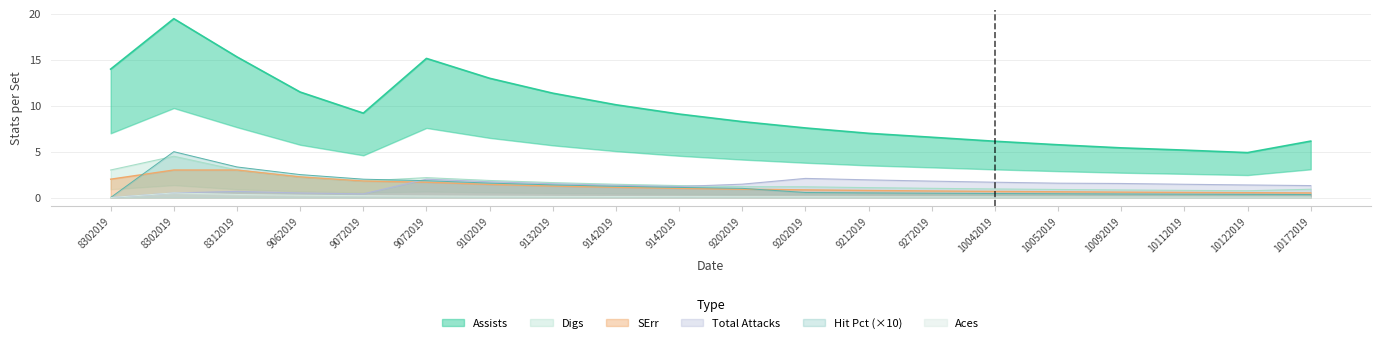

True or false: Total Attacks has more than 1 points higher than both neighbors.

True